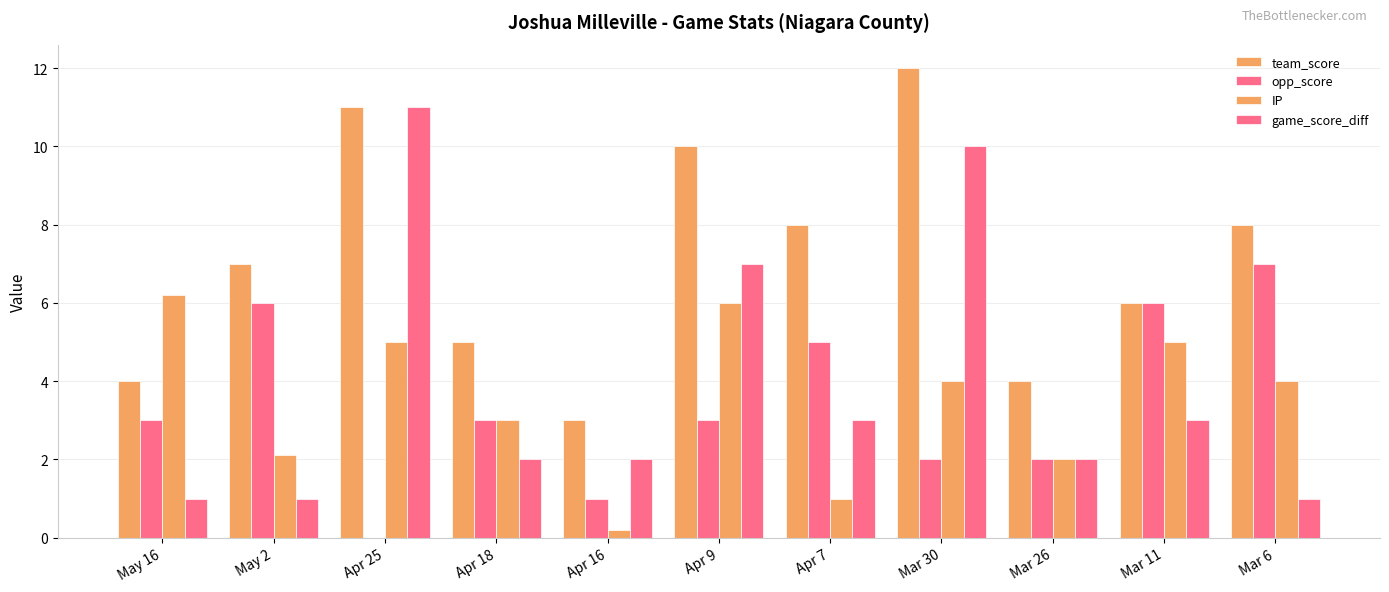

Does the chart contain stacked bars?

No